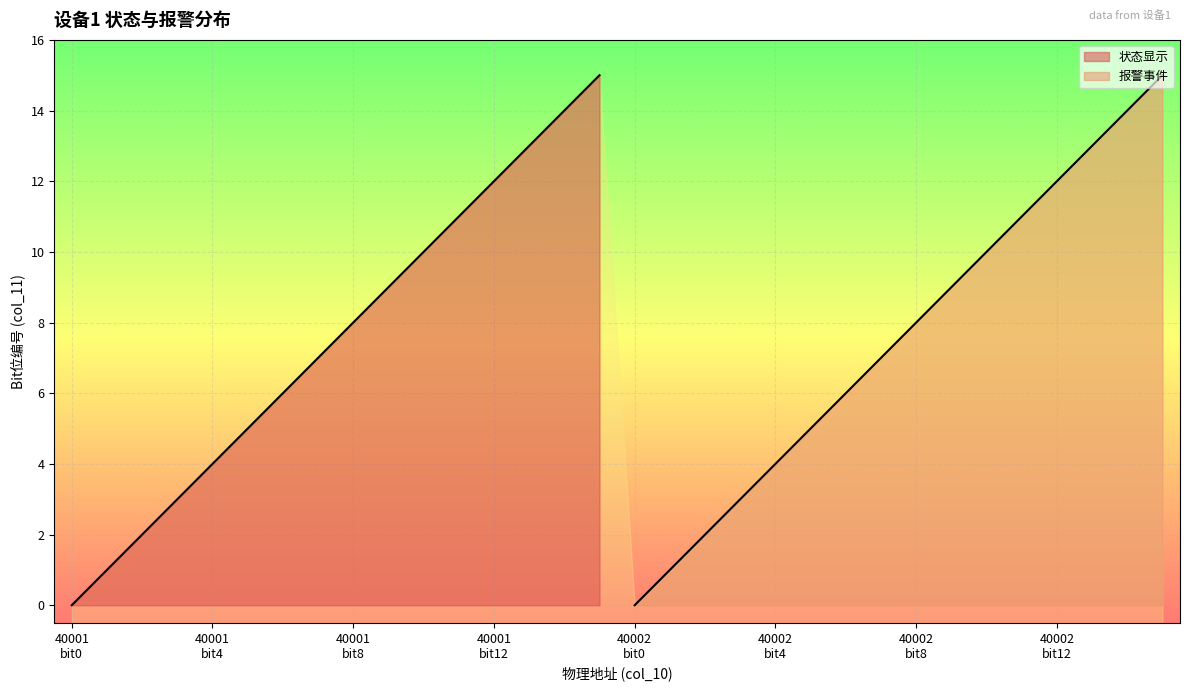

At which label is 报警事件 closest to 7?

40001